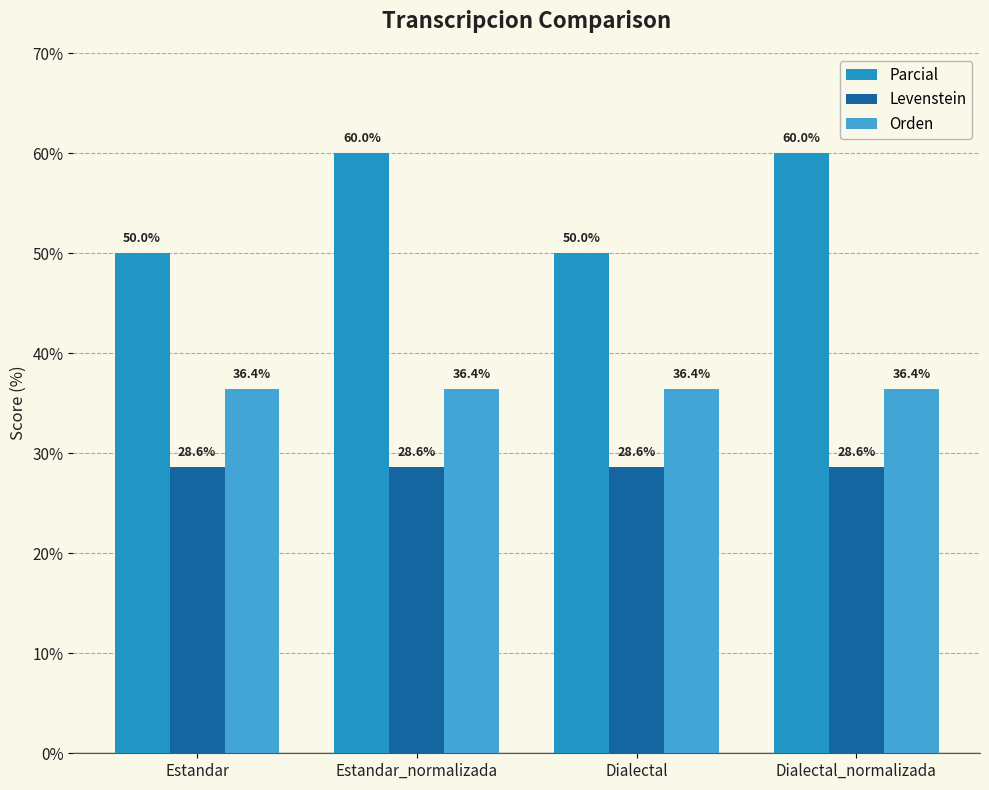

Is it true that Levenstein equals 18.4 at Estandar_normalizada?

False